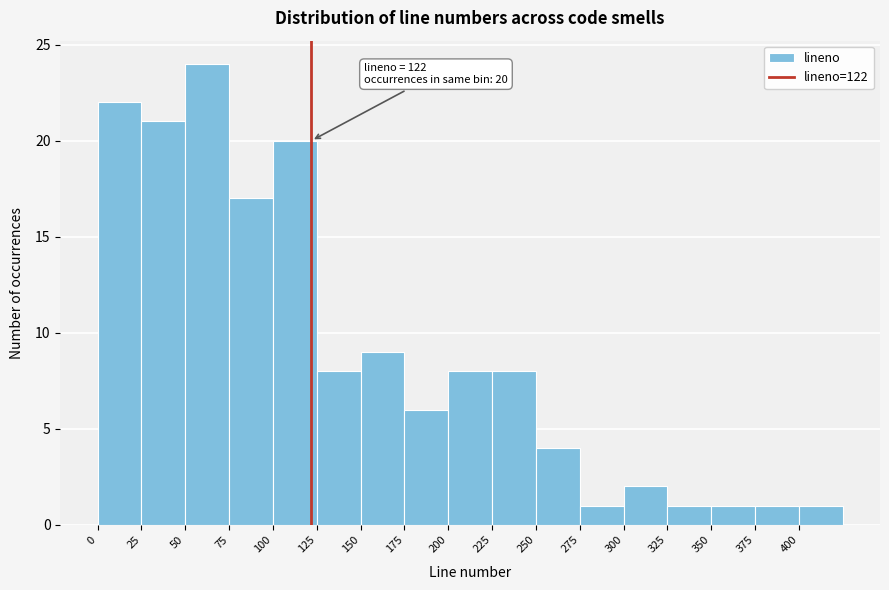

Which range on the x-axis has the tallest bar?

50 to 75